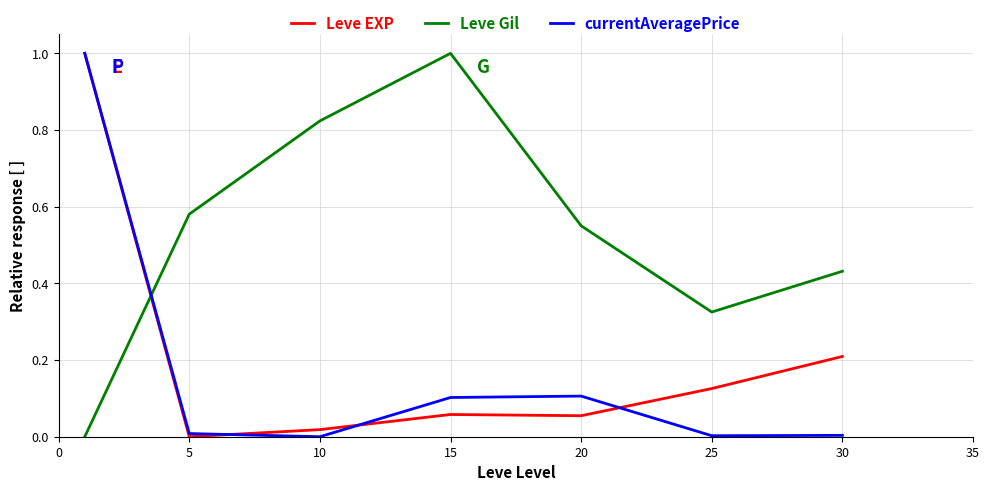

How many intersections are there between currentAveragePrice and Leve Gil?

1